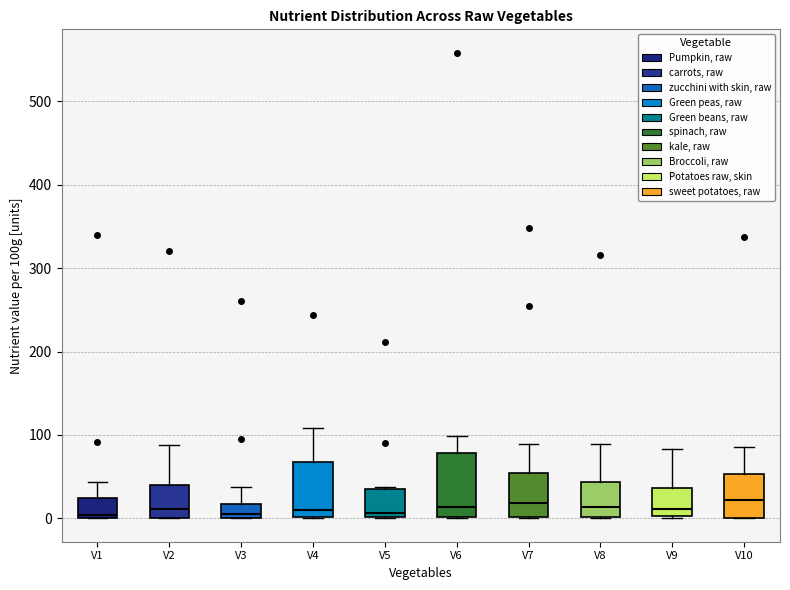

Reading left to right, transcribe this box plot: for each box, give where its median line is, the range the box spans, and where its two whiskers end, as read against the y-axis. The values are not printed on the chart, so give them approximately, as read against the axis.

V1: median 0, box 0 to 20, whiskers 0 to 40
V2: median 10, box 0 to 40, whiskers 0 to 90
V3: median 10, box 0 to 20, whiskers 0 to 40
V4: median 10, box 0 to 70, whiskers 0 to 110
V5: median 10, box 0 to 40, whiskers 0 to 40
V6: median 10, box 0 to 80, whiskers 0 to 100
V7: median 20, box 0 to 50, whiskers 0 to 90
V8: median 10, box 0 to 40, whiskers 0 to 90
V9: median 10, box 0 to 40, whiskers 0 to 80
V10: median 20, box 0 to 50, whiskers 0 to 90